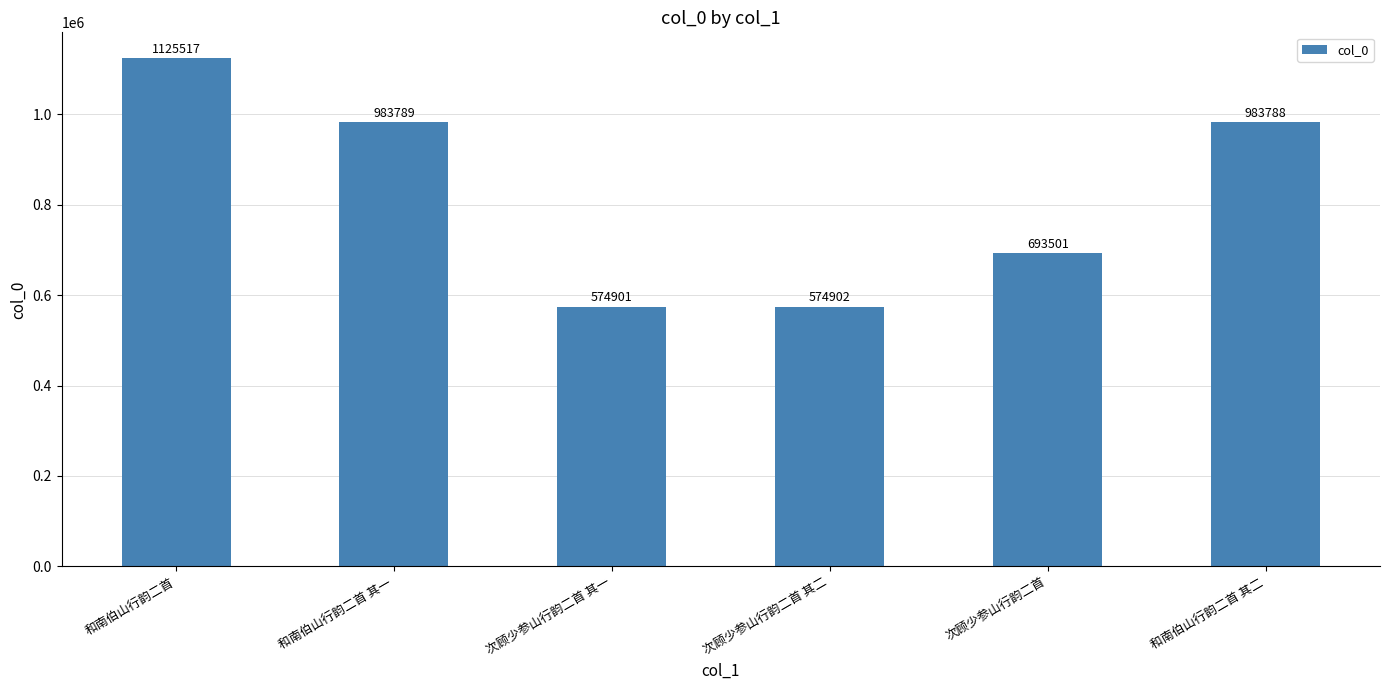

Which label corresponds to the smallest value in the chart?

次顾少参山行韵二首 其一